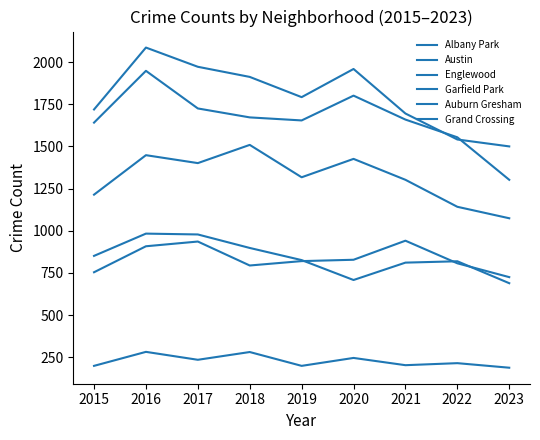

What is the smallest value displayed?

188